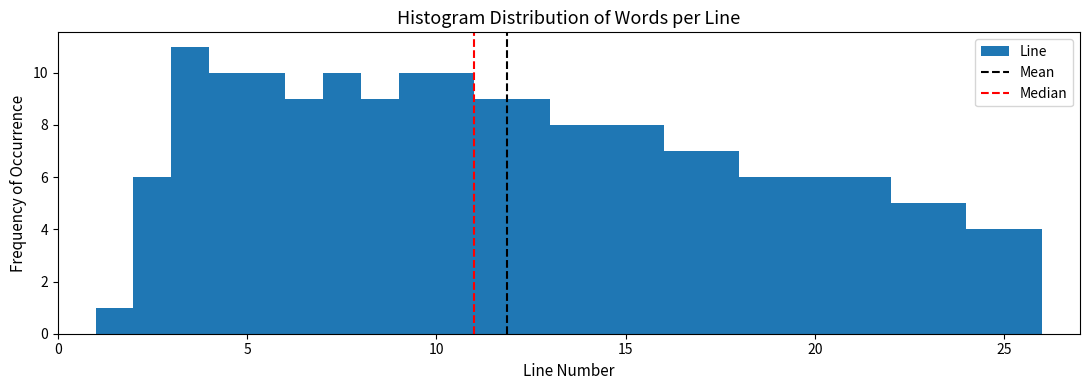

Around what value on the x-axis is the tallest bar? Give the approximate position of its centre, as read against the axis.

3.5